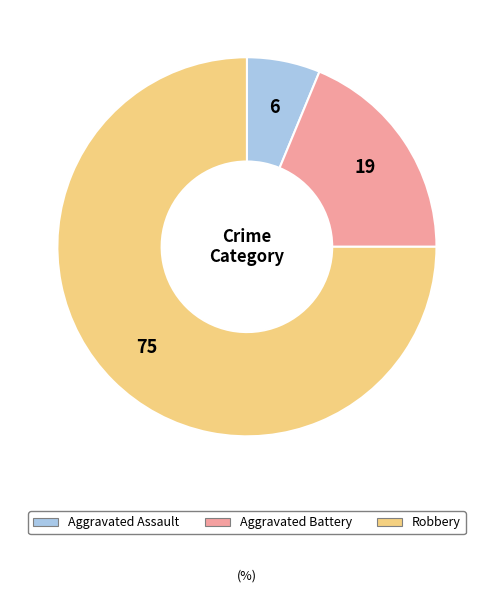

Is the sum of Robbery and Aggravated Battery greater than half?

Yes